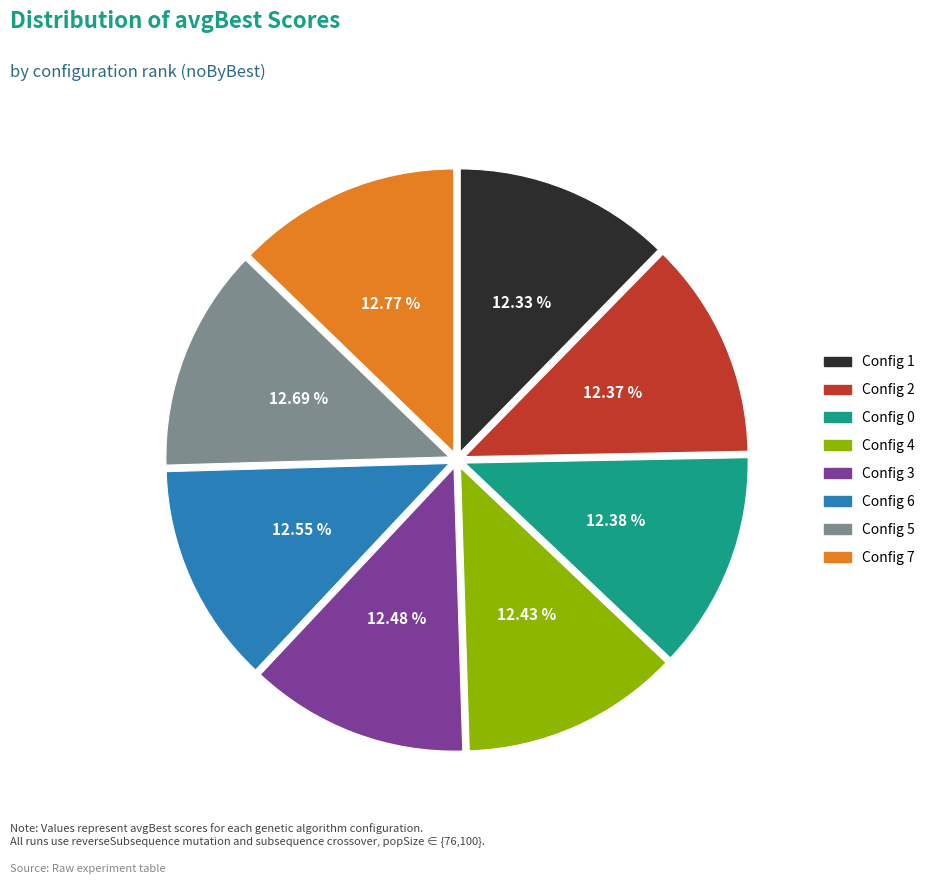

Is there a majority slice in this chart?

No